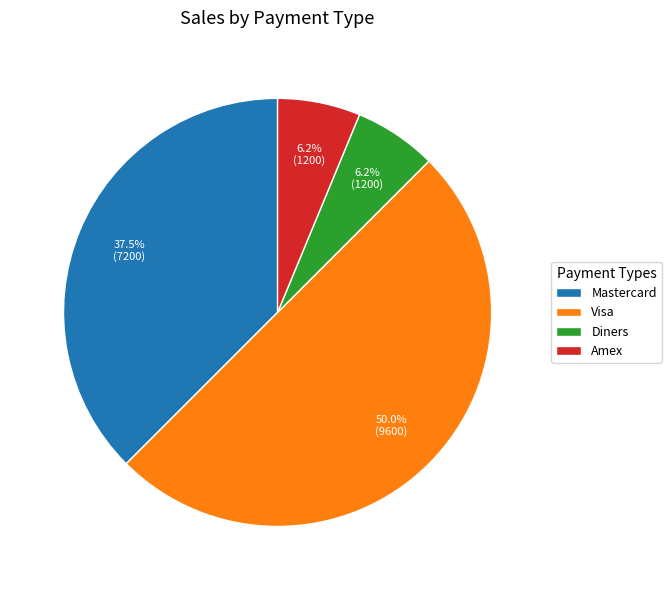

Combined, do Diners and Visa account for over 50%?

Yes